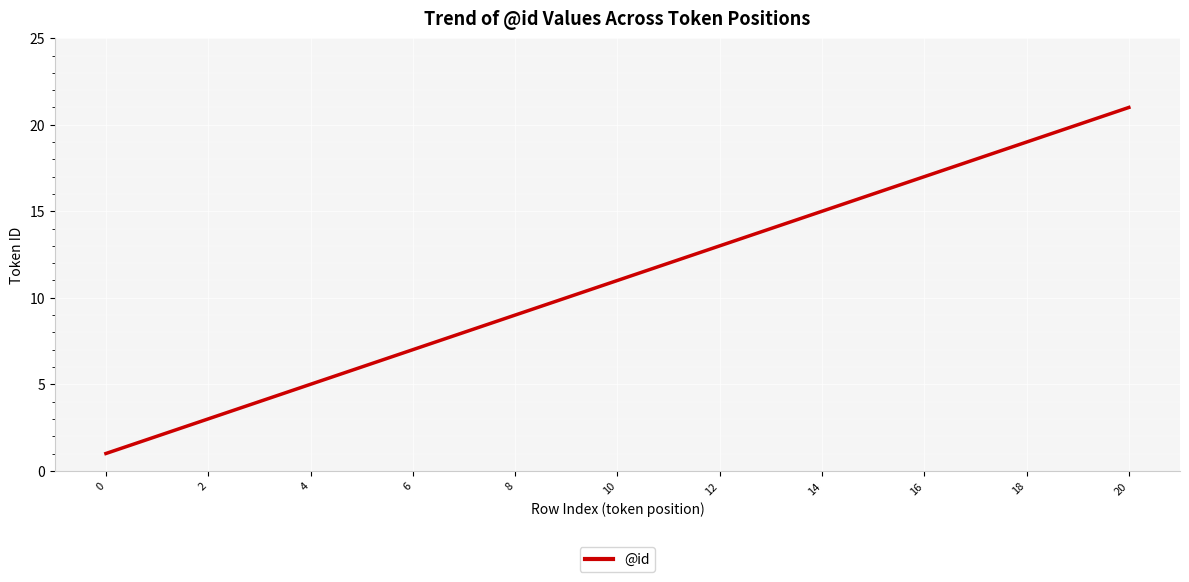

What is the maximum value shown in the chart?

21